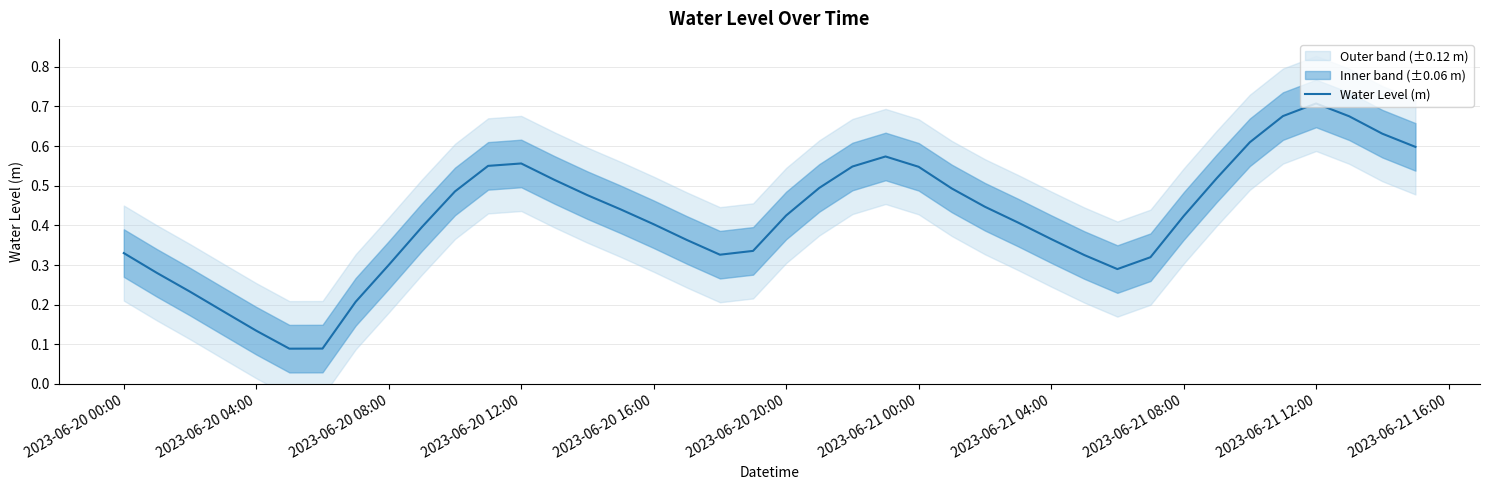

Is this an area chart (filled region under the line)?

No